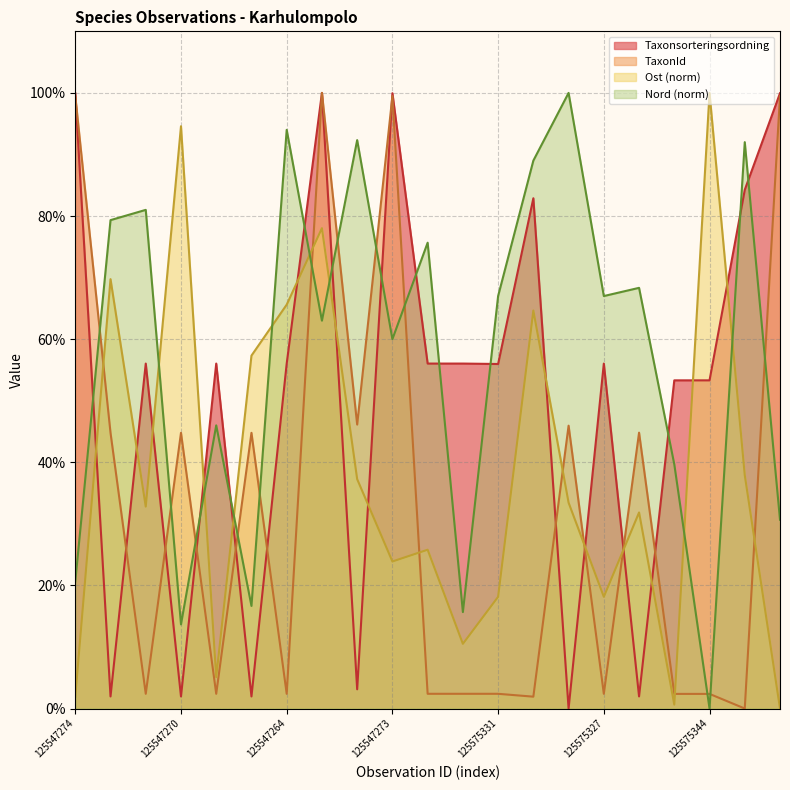

What is the approximate value of Taxonsorteringsordning at 125575328?

56.0